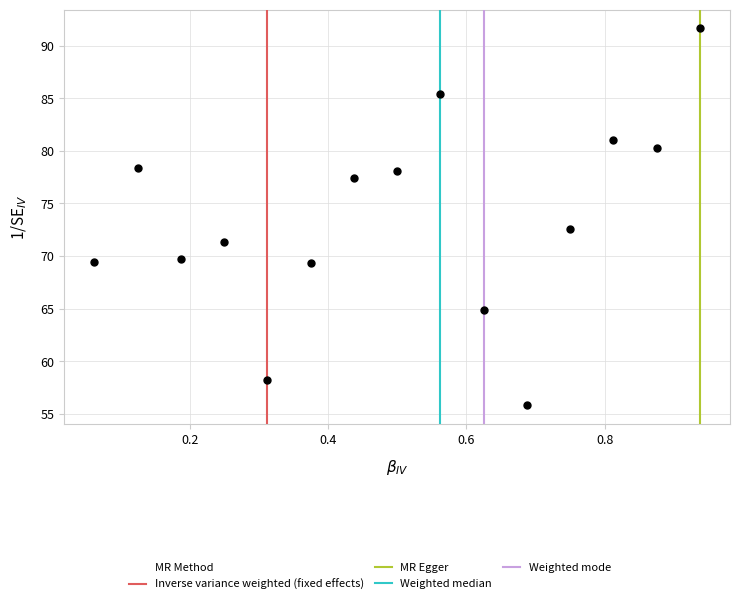

What Y value in the scatter plot is closest to 73?

72.6